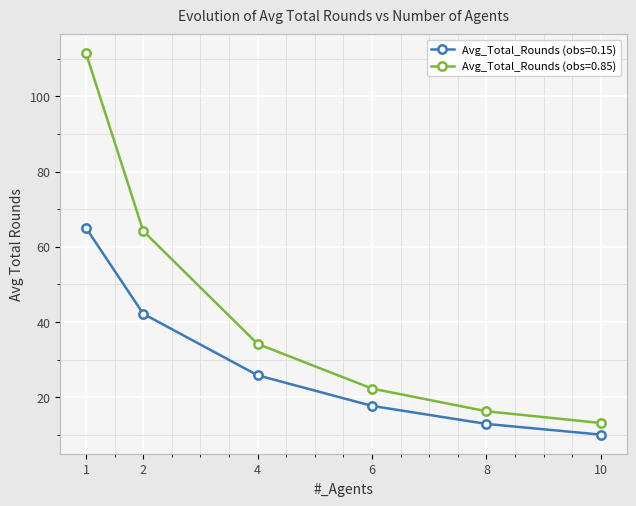

What is the sum of all Avg_Total_Rounds (obs=0.15) values?

173.9